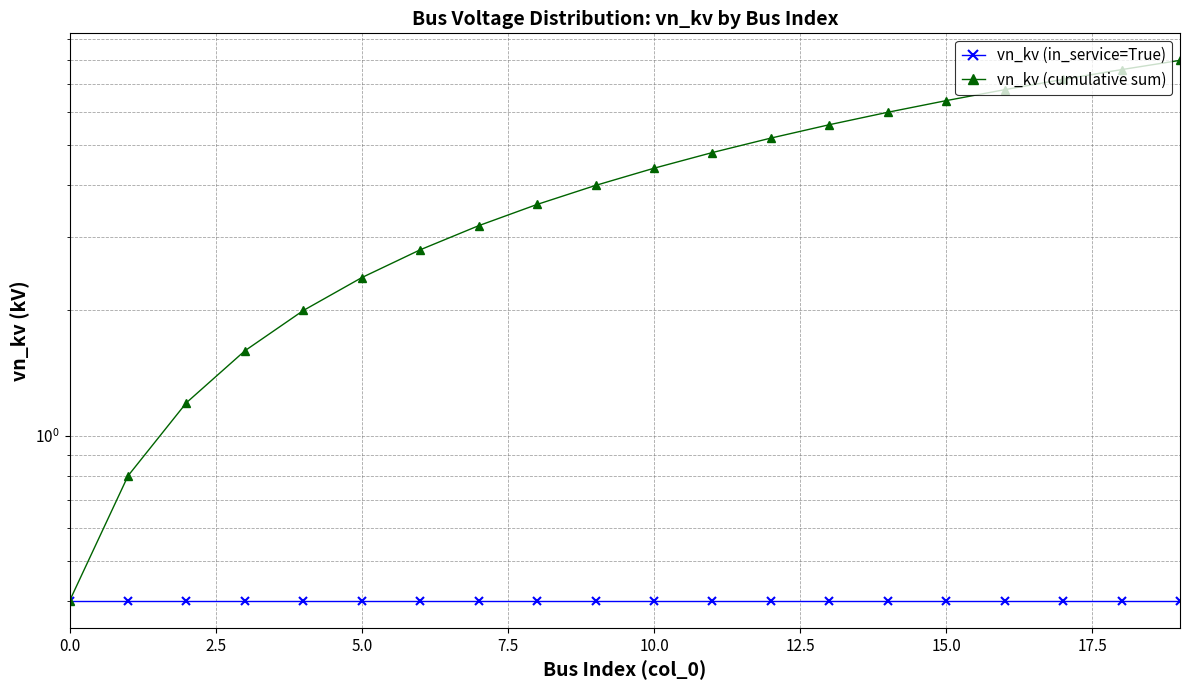

What is the highest value of the vn_kv (in_service=True) series?

0.4